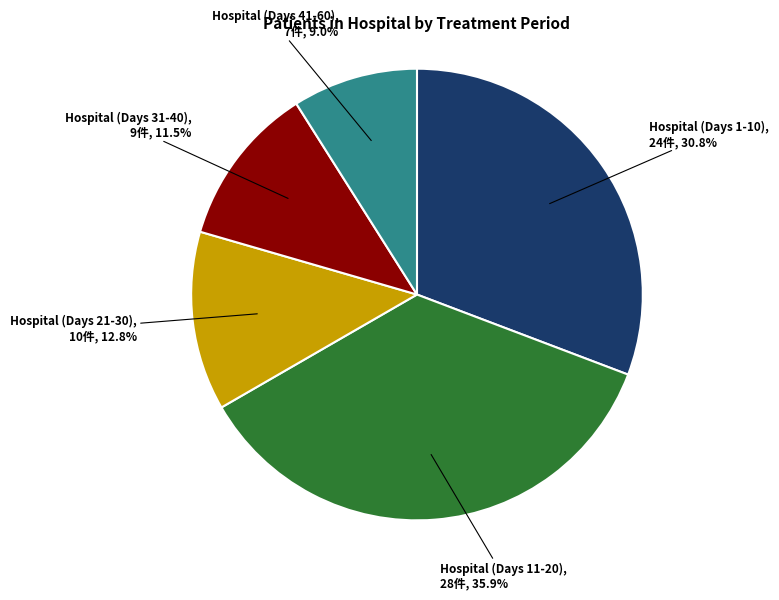

Rank the categories by value from lowest to highest.

Hospital (Days 41-60), Hospital (Days 31-40), Hospital (Days 21-30), Hospital (Days 1-10), Hospital (Days 11-20)